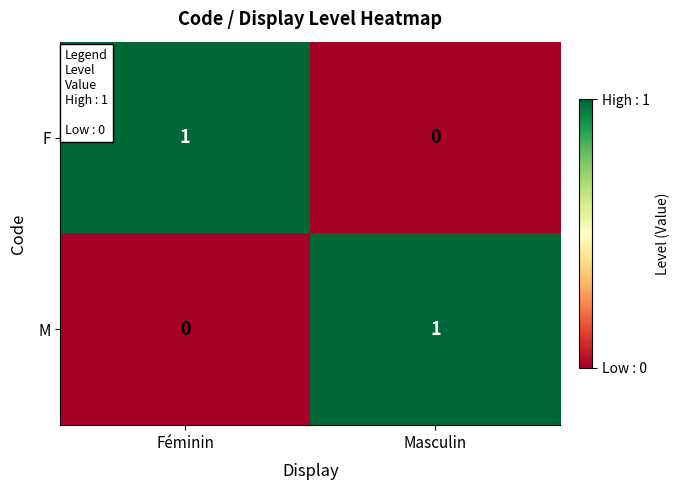

Reading left to right, what are all the values shown in this chart?

F: 1	0
M: 0	1